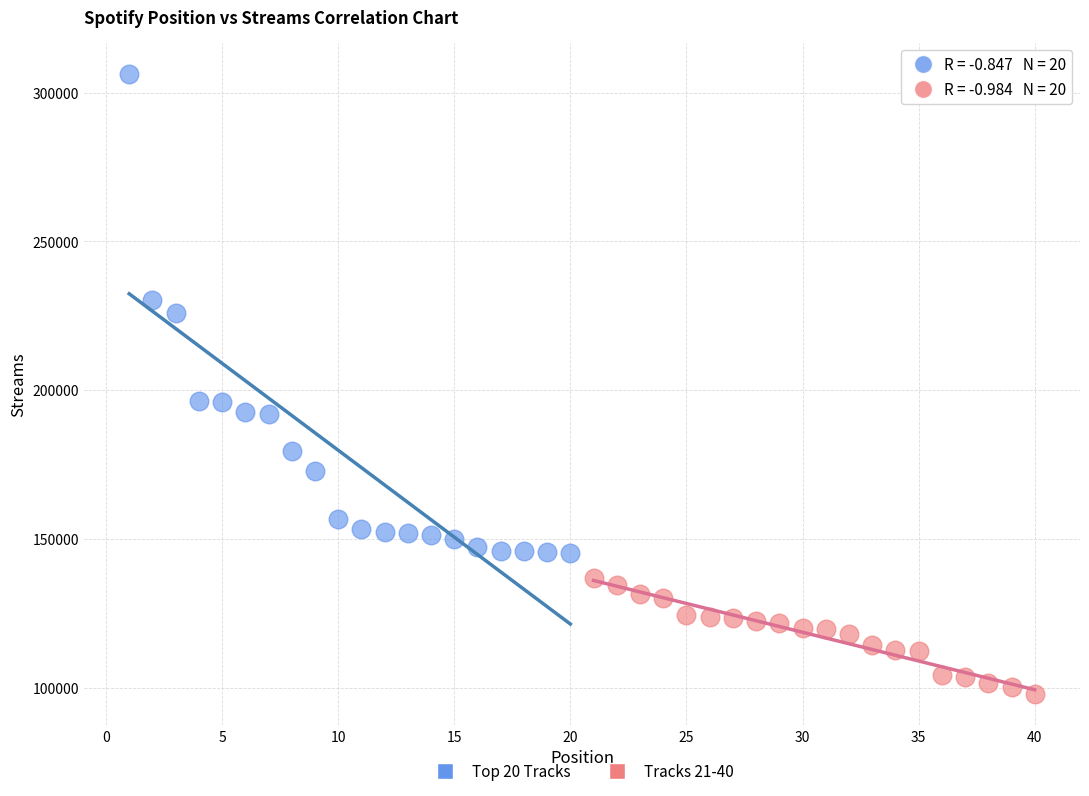

Which series contains the highest Y value?

Top 20 Tracks